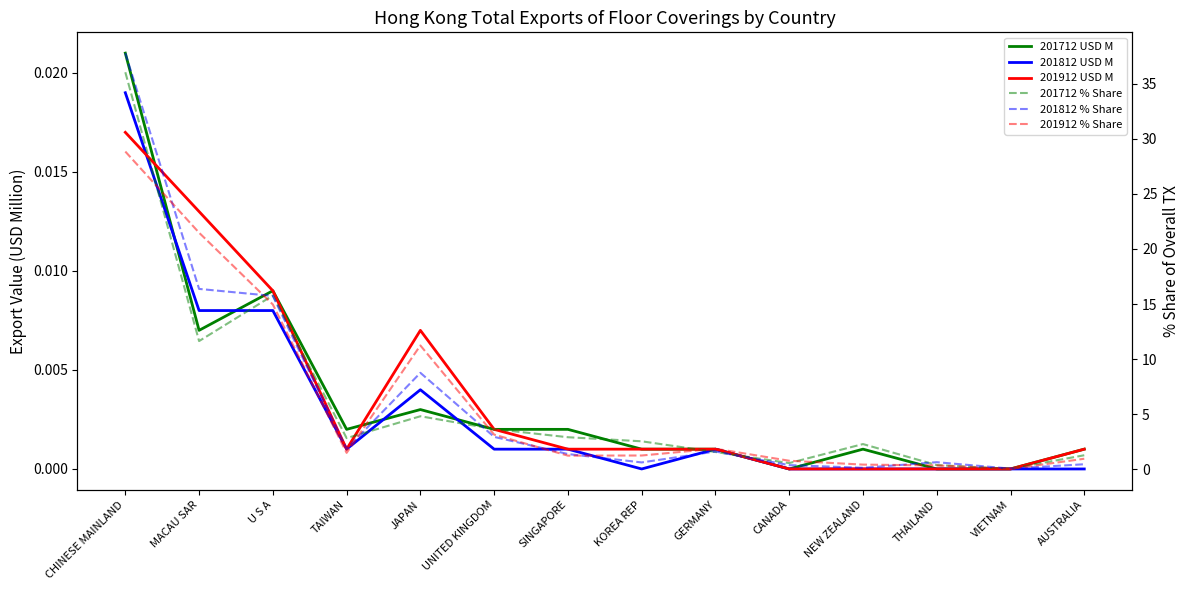

What position from the right is TAIWAN?

11